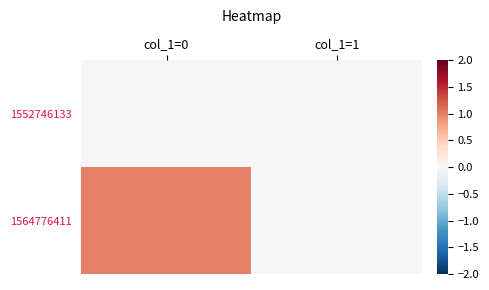

At which category is the sum across all series the highest?

col_1=0